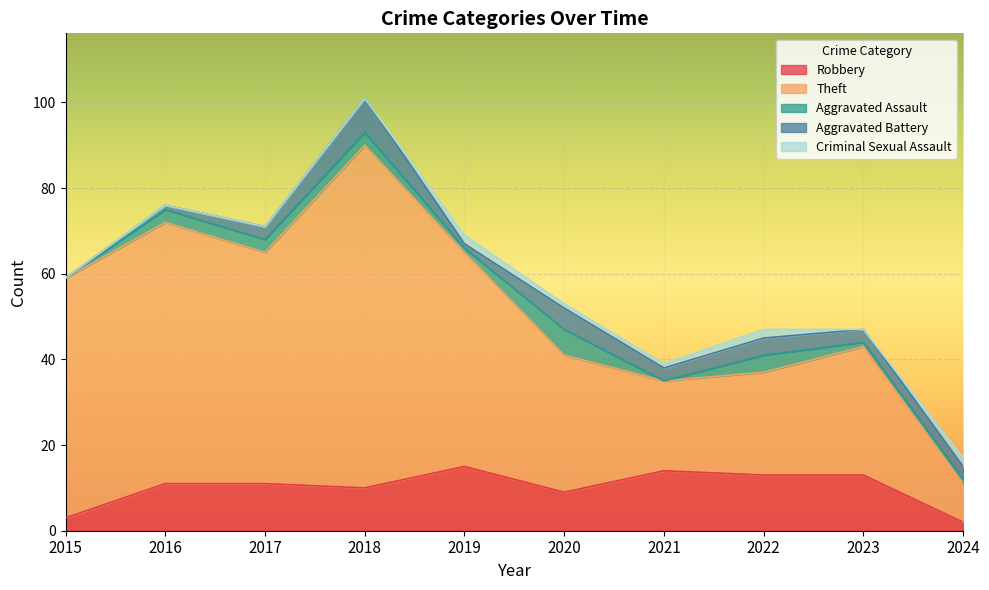

List the labels in order of Criminal Sexual Assault value, largest first.

2019, 2022, 2024, 2020, 2021, 2015, 2016, 2017, 2018, 2023